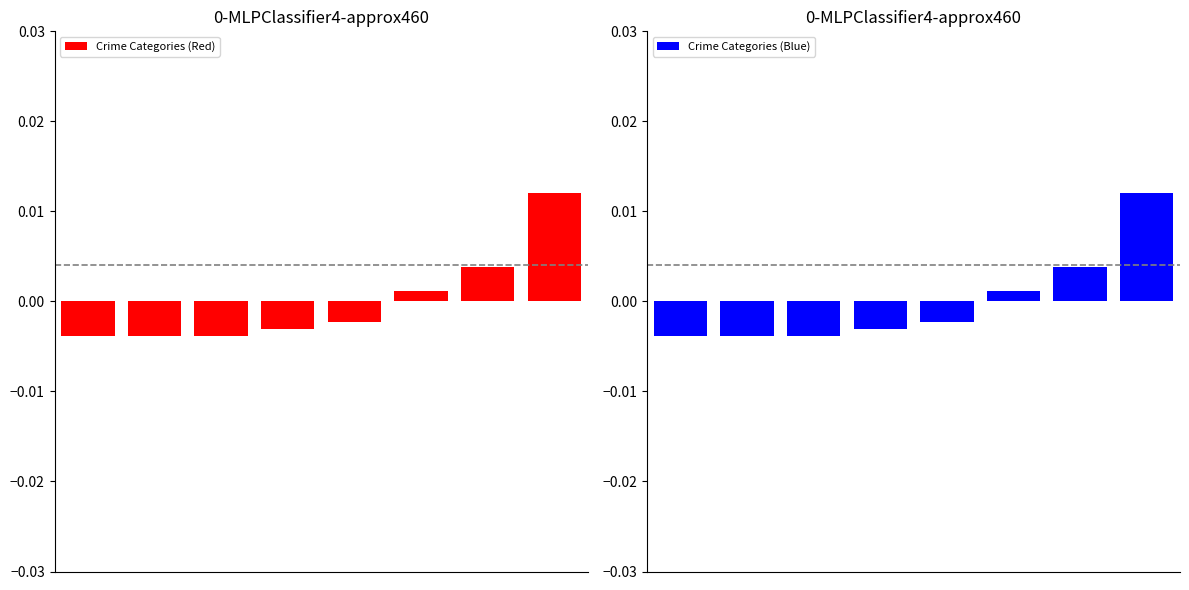

How many bars are there in total?

16